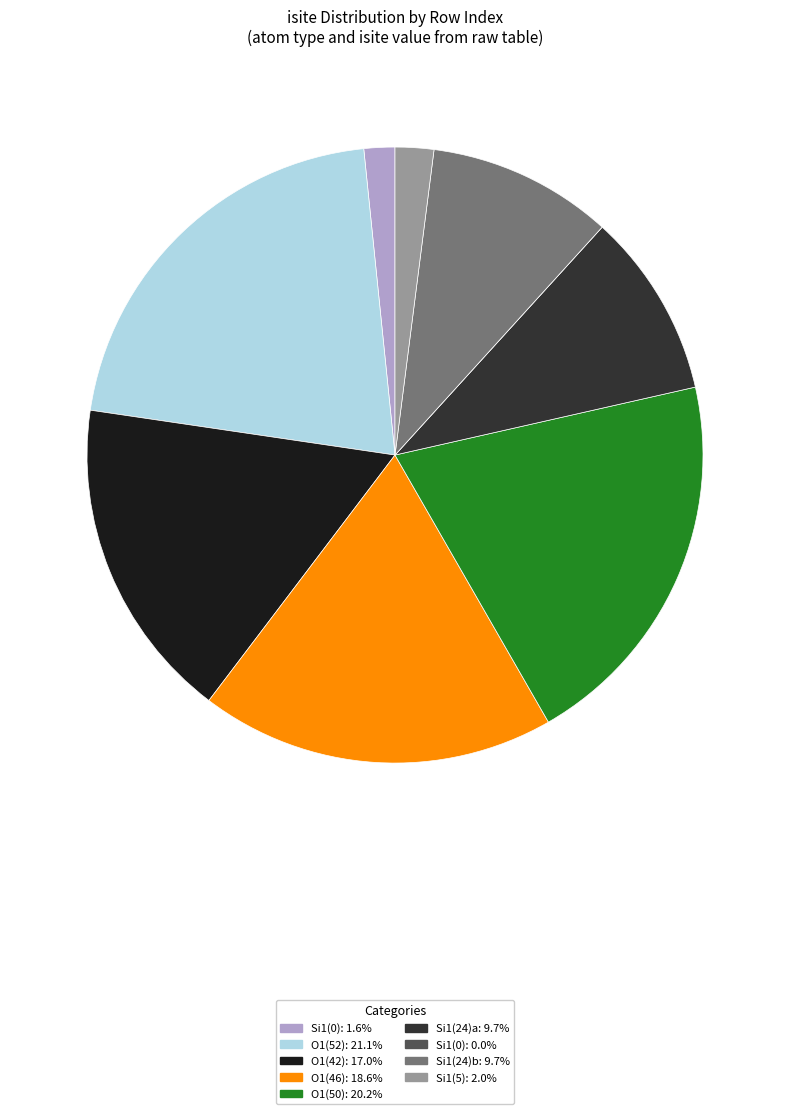

Combined, do O1(42): 17.0% and O1(50): 20.2% account for over 50%?

No